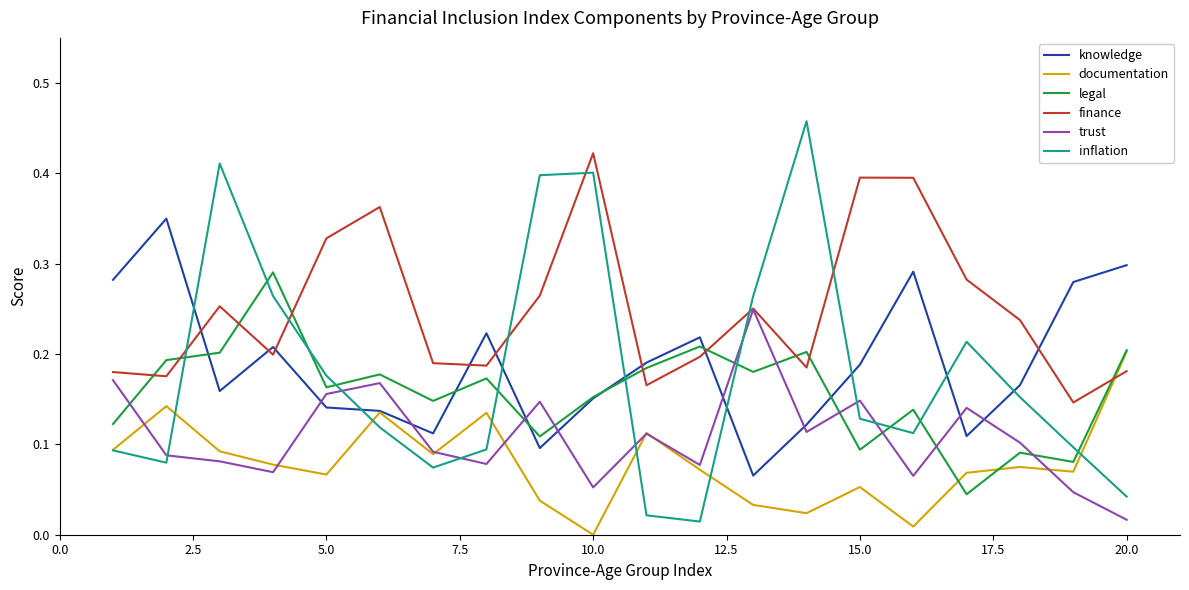

Which series has the largest range (max minus min)?

inflation